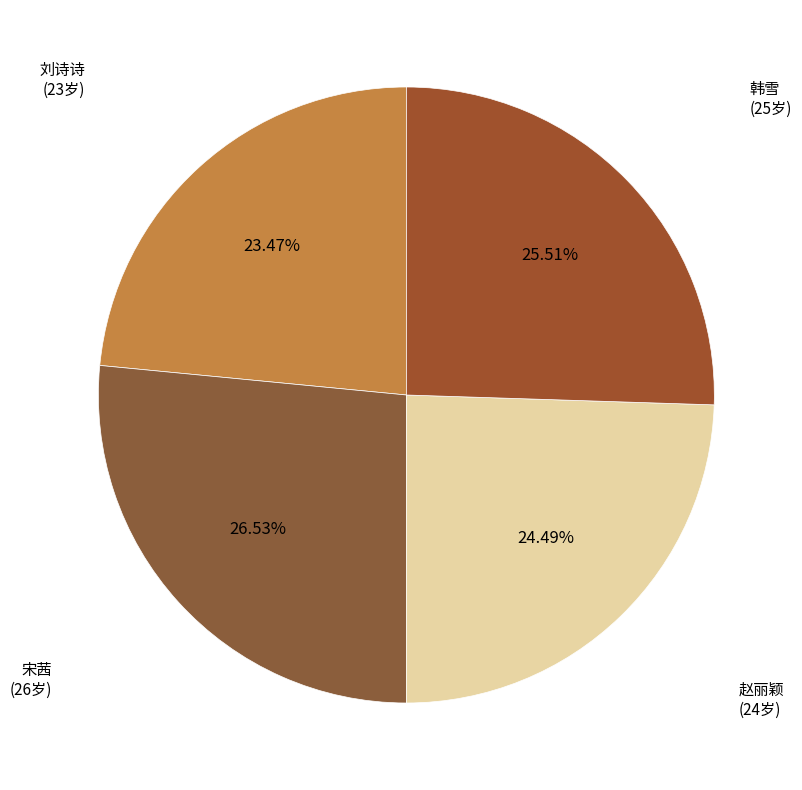

Which slice is the smallest?

刘诗诗